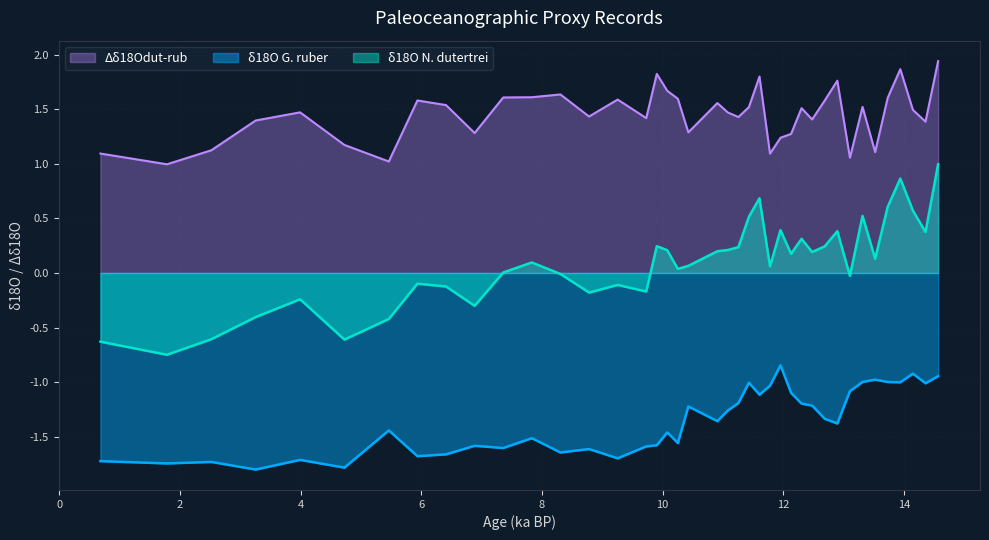

Reading right to left, list all the values displayed in this chart.

δ18O G. ruber: -0.9	-1.0	-0.9	-1.0	-1.0	-1.0	-1.0	-1.1	-1.4	-1.3	-1.2	-1.2	-1.1	-0.8	-1.0	-1.1	-1.0	-1.2	-1.3	-1.4	-1.2	-1.6	-1.5	-1.6	-1.6	-1.7	-1.6	-1.6	-1.5	-1.6	-1.6	-1.7	-1.7	-1.4	-1.8	-1.7	-1.8	-1.7	-1.7	-1.7
δ18O N. dutertrei: 1.0	0.4	0.6	0.9	0.6	0.1	0.5	-0.0	0.4	0.2	0.2	0.3	0.2	0.4	0.1	0.7	0.5	0.2	0.2	0.2	0.1	0.0	0.2	0.2	-0.2	-0.1	-0.2	-0.0	0.1	0.0	-0.3	-0.1	-0.1	-0.4	-0.6	-0.2	-0.4	-0.6	-0.7	-0.6
Δδ18Odut-rub: 1.9	1.4	1.5	1.9	1.6	1.1	1.5	1.1	1.8	1.6	1.4	1.5	1.3	1.2	1.1	1.8	1.5	1.4	1.5	1.6	1.3	1.6	1.7	1.8	1.4	1.6	1.4	1.6	1.6	1.6	1.3	1.5	1.6	1.0	1.2	1.5	1.4	1.1	1.0	1.1